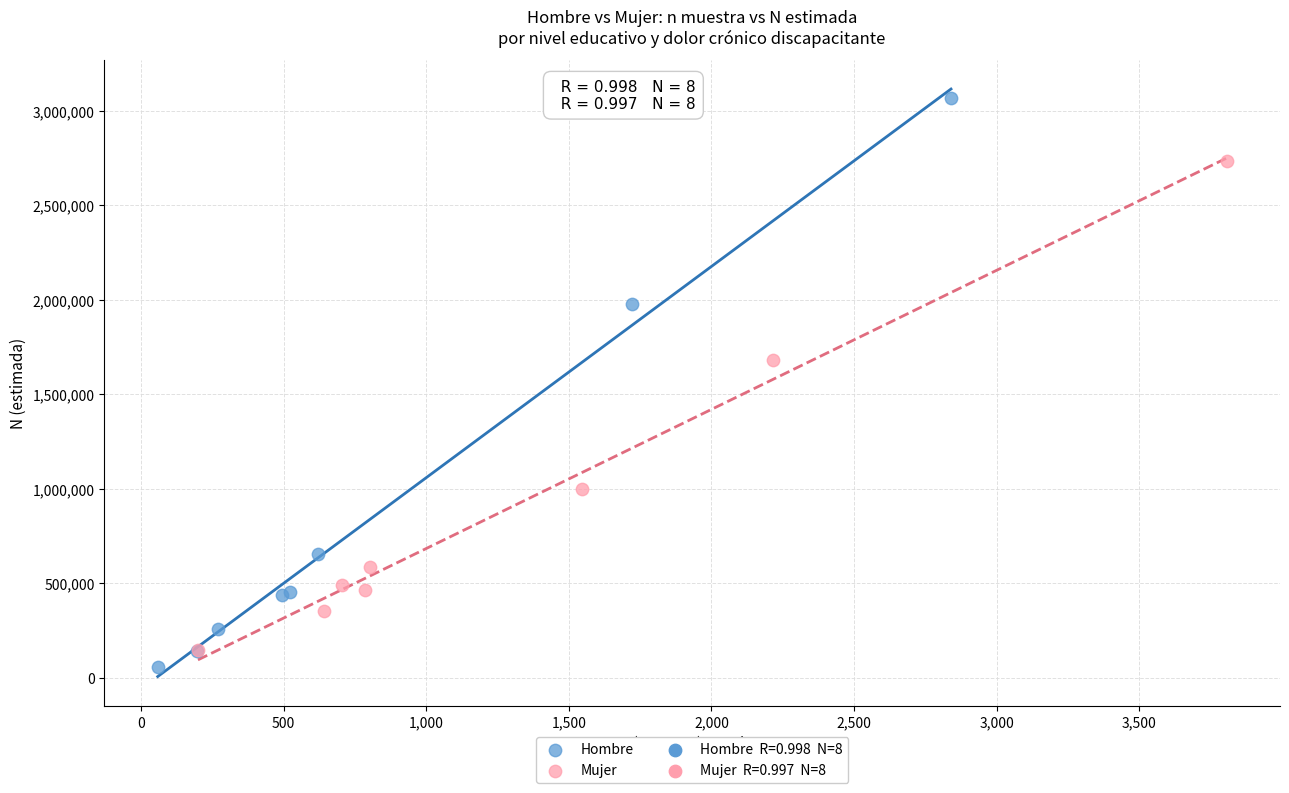

Which series contains the highest Y value?

Hombre